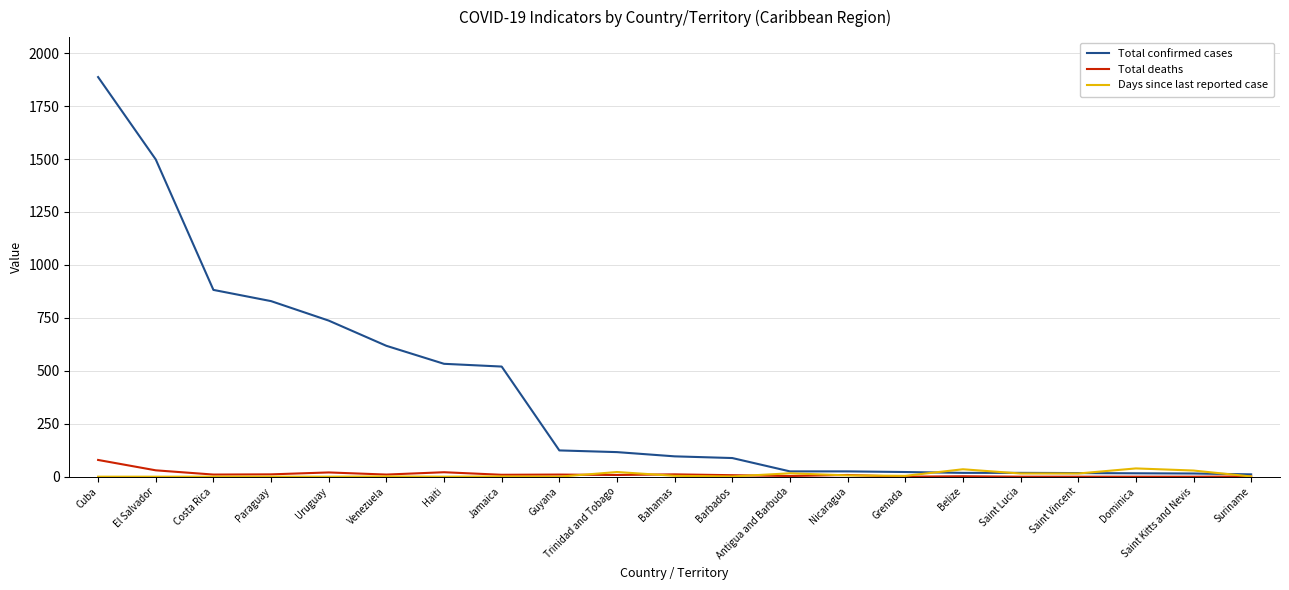

Is it true that Total confirmed cases equals 507 at Paraguay?

False